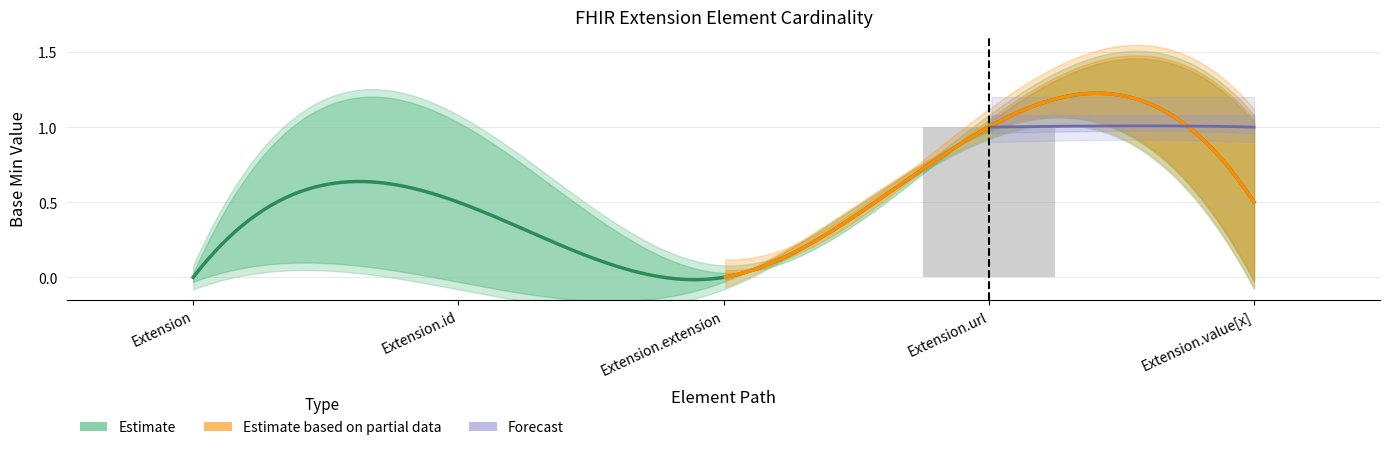

True or false: Base Min has a value of -1 at Extension.id.

False